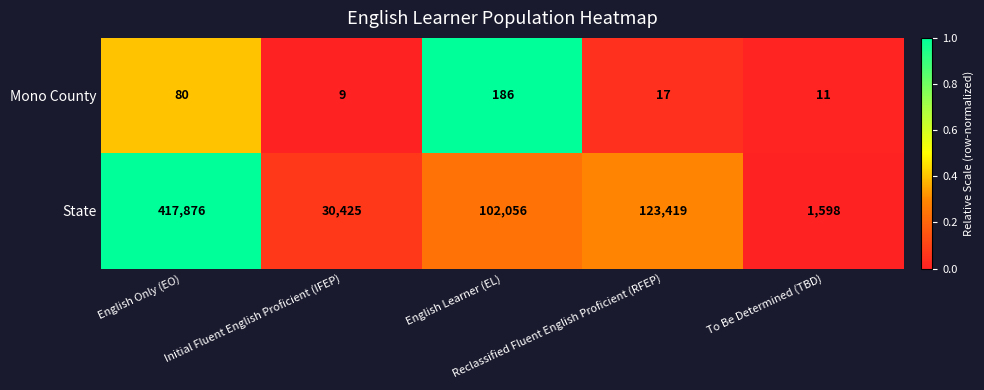

Which series has the largest total across all categories?

State